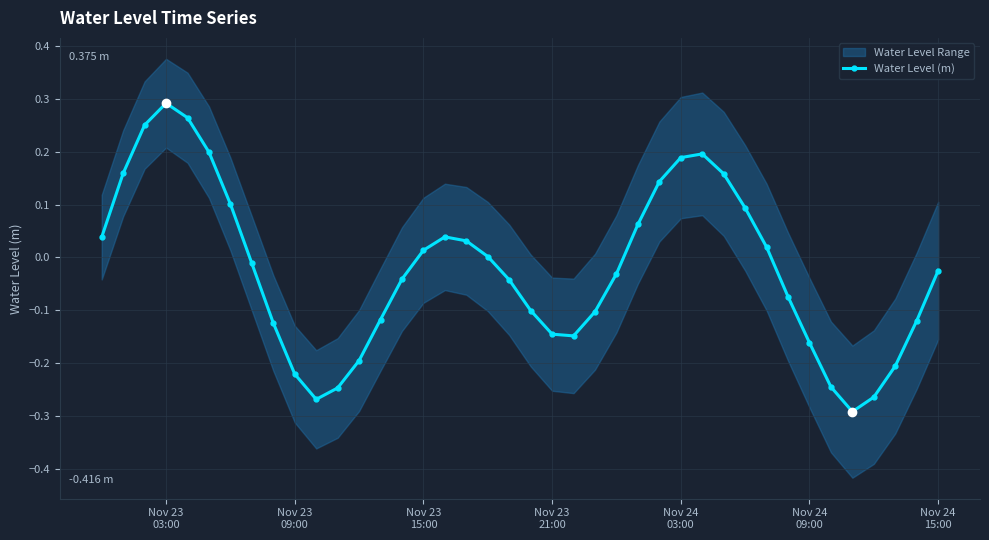

How many points are higher than both their immediate neighbors (excluding endpoints)?

3